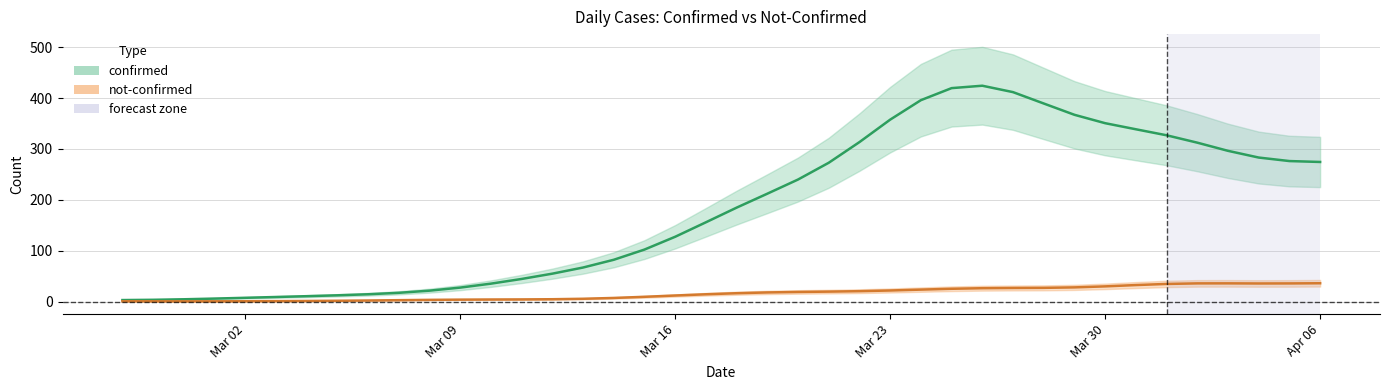

What is the average value of the confirmed series?

181